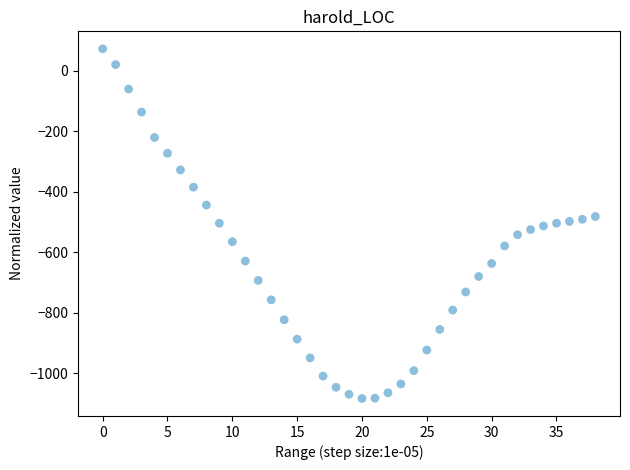

What is the range of Y values (max minus min)?

1155